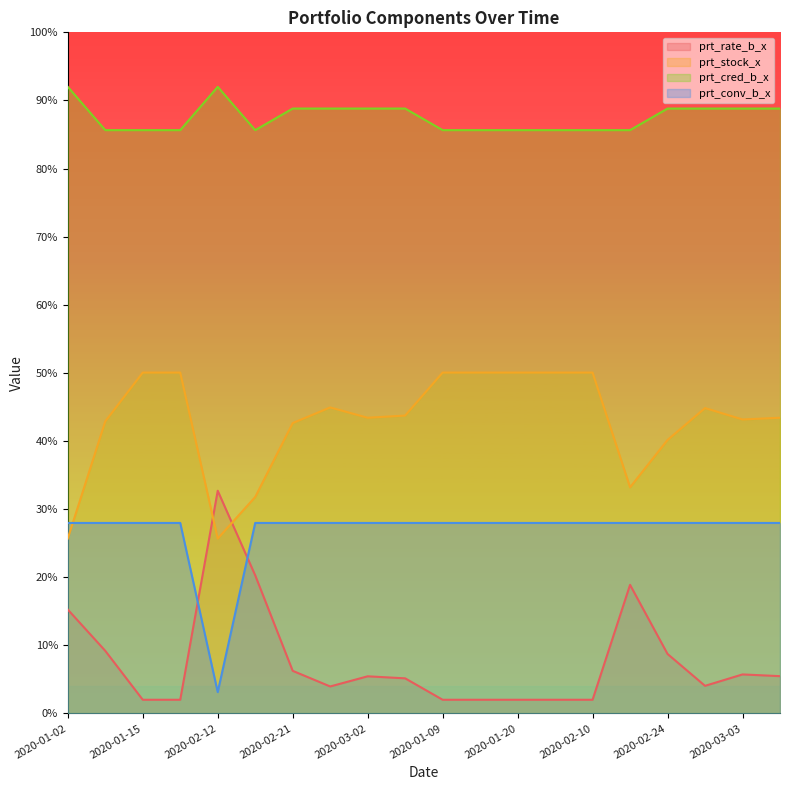

How many values in the prt_stock_x series exceed 43?

13